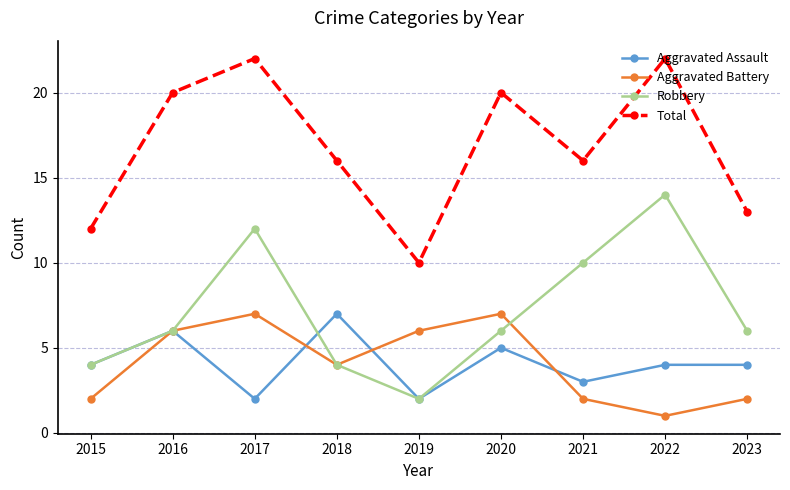

At 2023, list the series in order from largest to smallest.

Total, Robbery, Aggravated Assault, Aggravated Battery